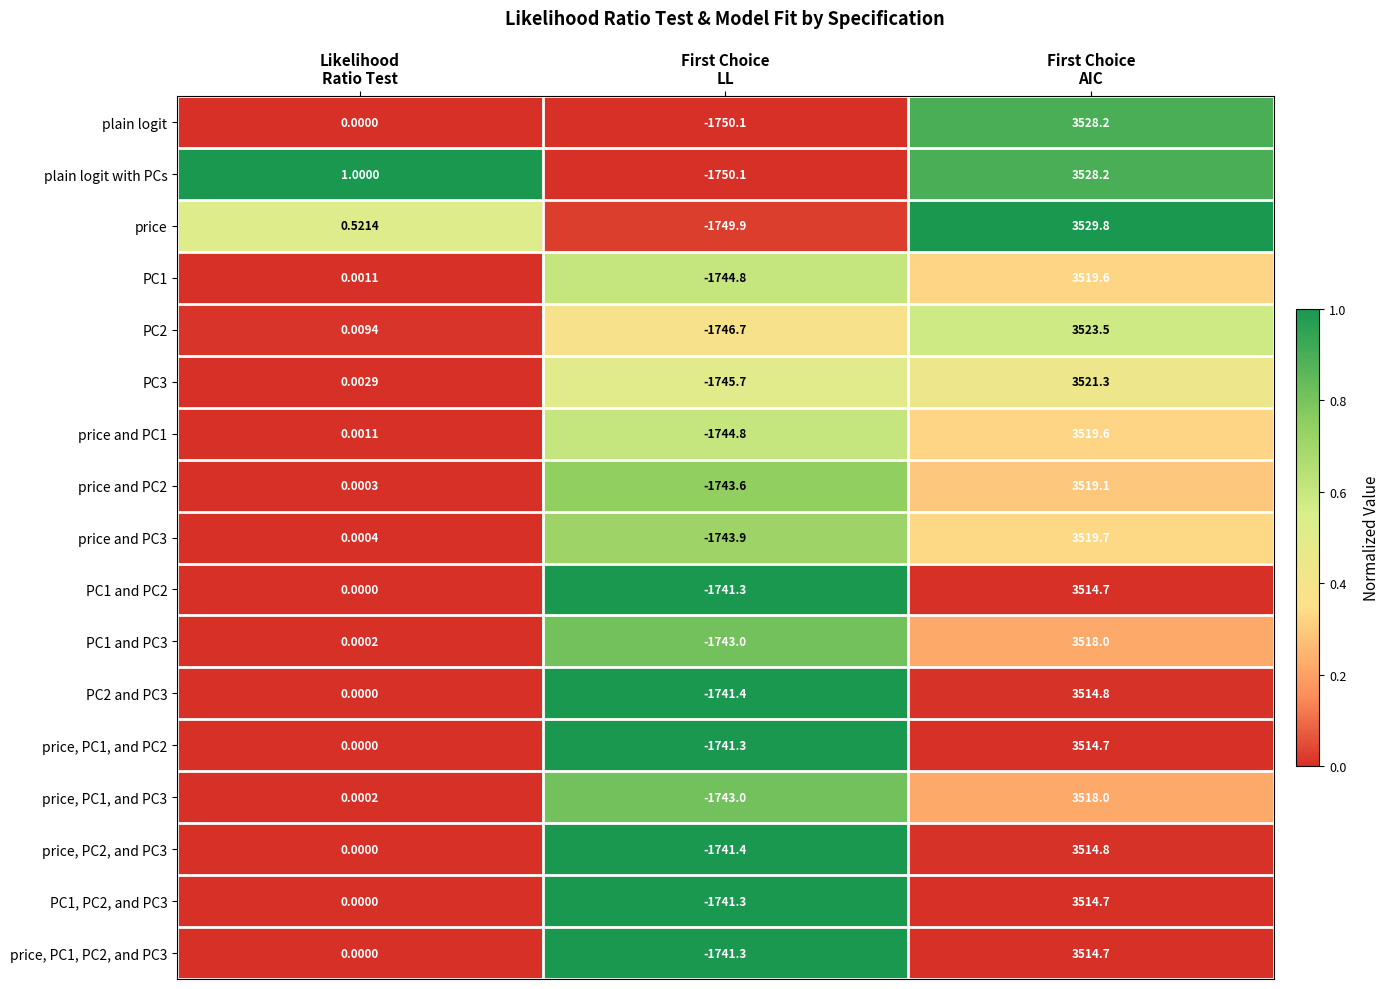

Which series changed the most between Likelihood
Ratio Test and First Choice
LL?

plain logit with PCs